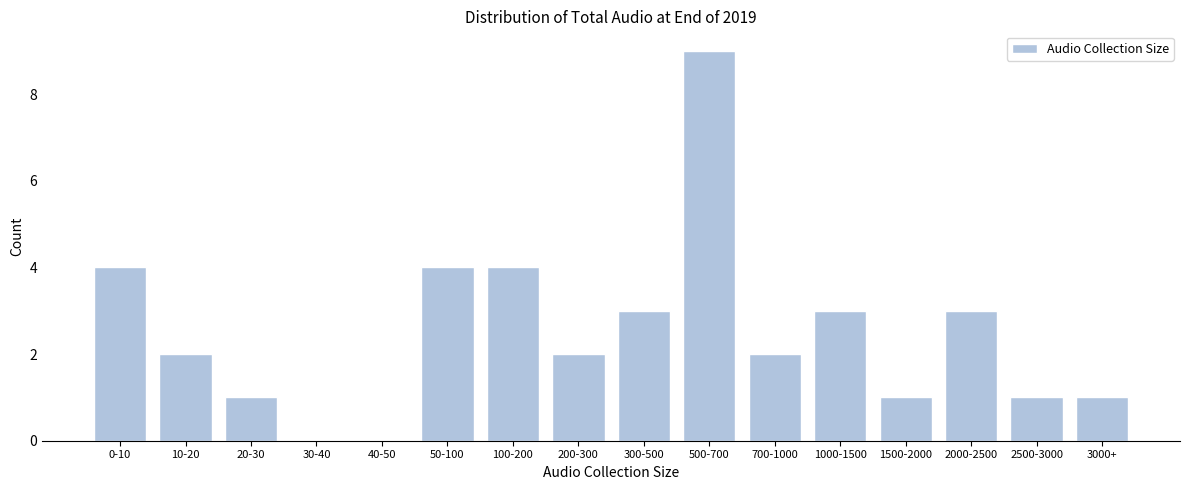

Reading right to left, extract all data points from this chart.

3000+=1	2500-3000=1	2000-2500=3	1500-2000=1	1000-1500=3	700-1000=2	500-700=9	300-500=3	200-300=2	100-200=4	50-100=4	40-50=0	30-40=0	20-30=1	10-20=2	0-10=4